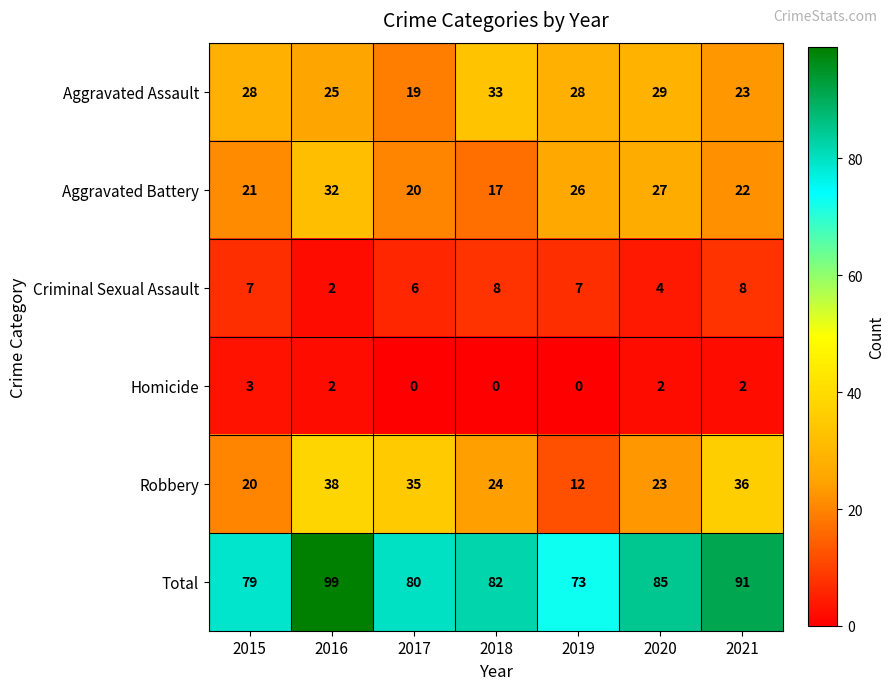

Is it true that Aggravated Assault equals 43 at 2015?

False